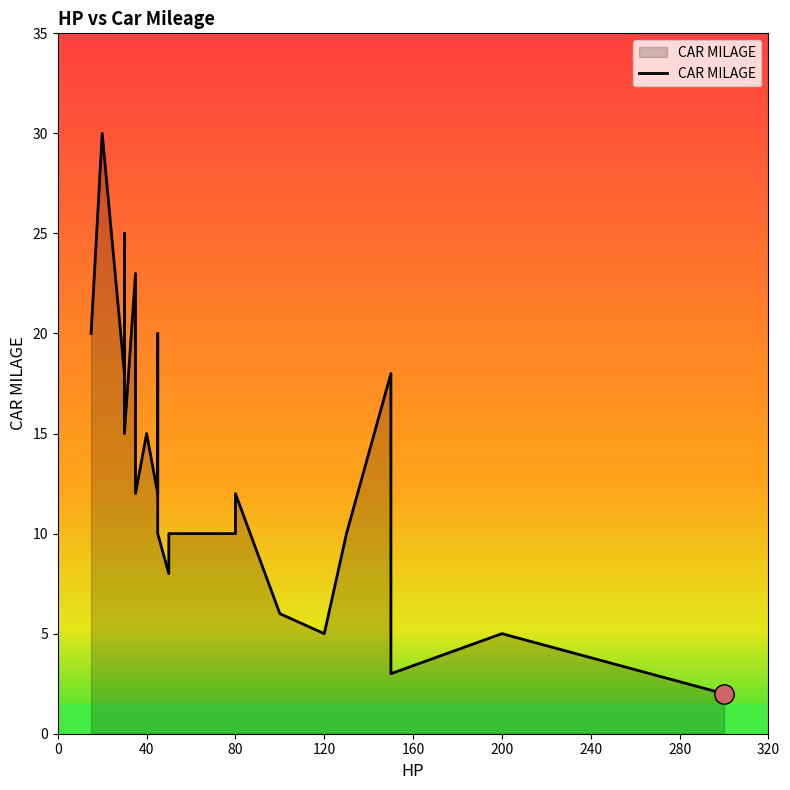

What is the minimum value shown in the chart?

2